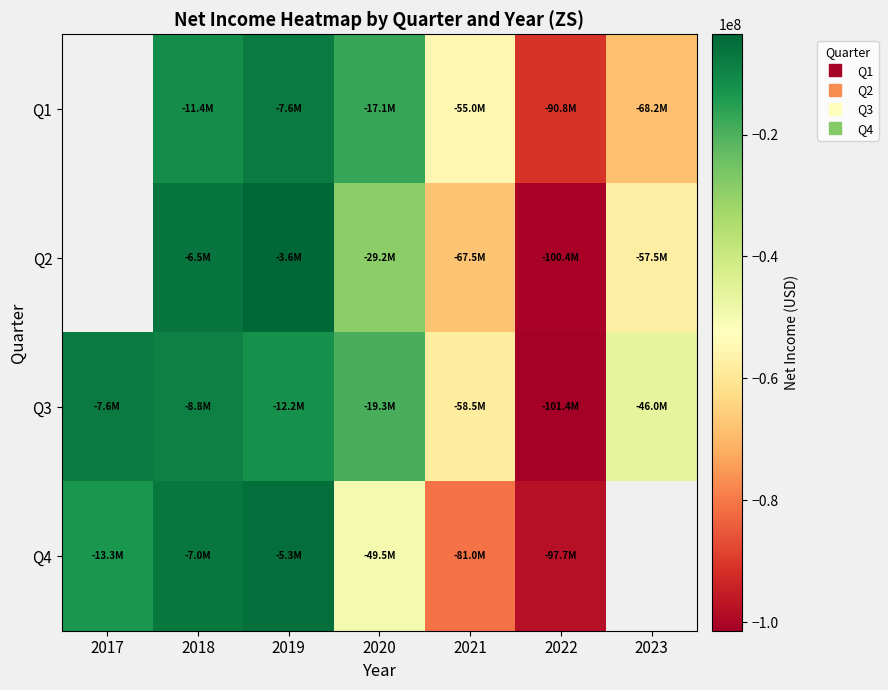

How many Q1 values are between -55006000 and -11398000?

3